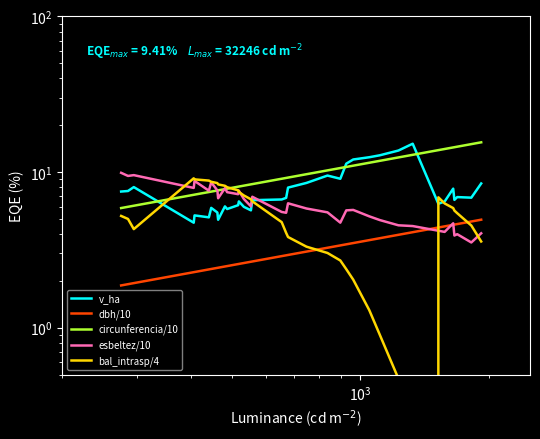

What is the value of the bal_intrasp/4 point at the 9th from the left?

8.3